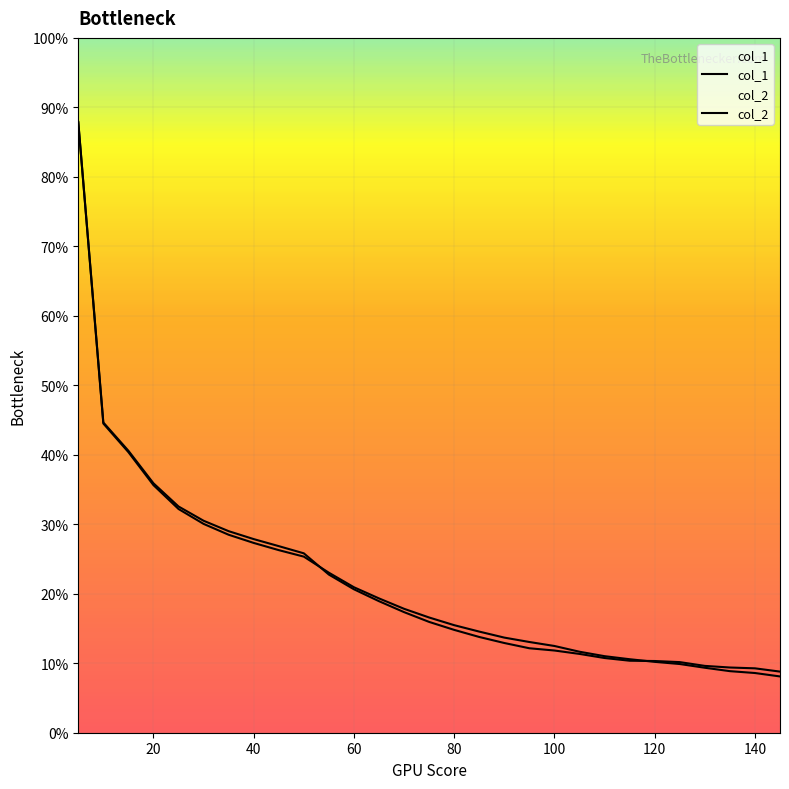

Does the chart display data point markers on the line(s)?

No